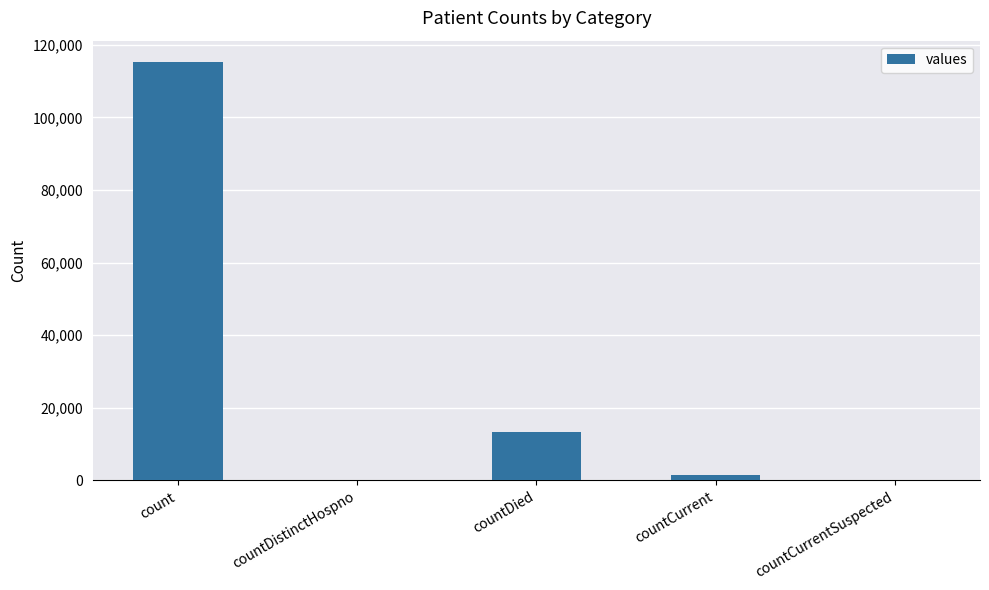

What is the greatest value displayed?

115379